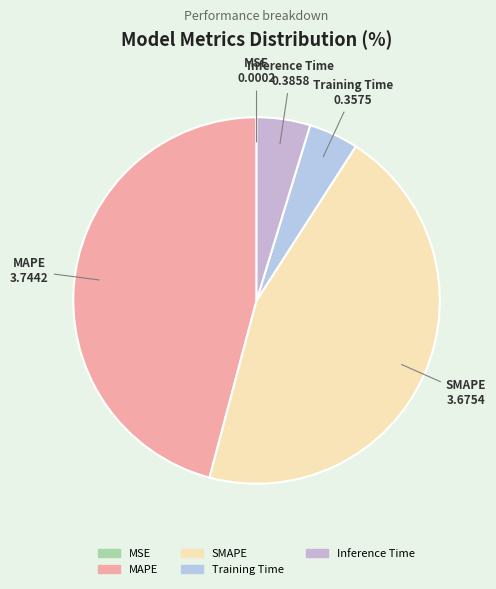

Between Inference Time and MAPE, which is larger?

MAPE